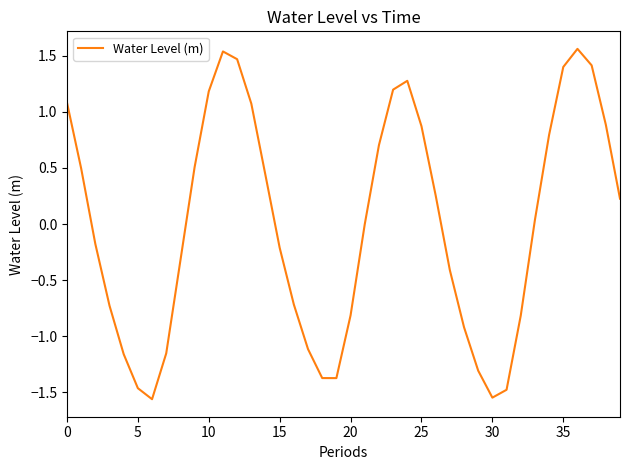

What is the difference between the maximum and minimum values?

3.1